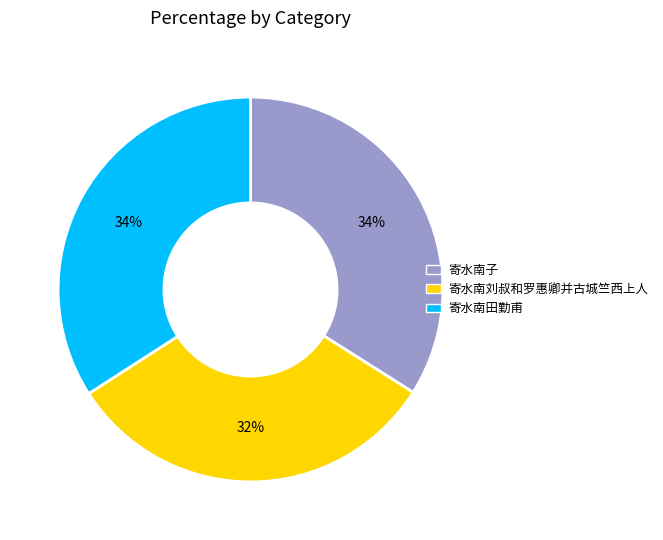

To the nearest percent, what percentage of the pie is 寄水南田勤甫?

34%